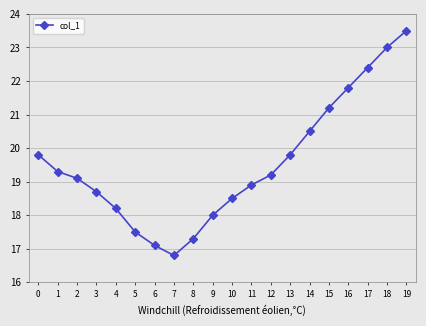

Reading left to right, what are all the values shown in this chart?

0=19.8	1=19.3	2=19.1	3=18.7	4=18.2	5=17.5	6=17.1	7=16.8	8=17.3	9=18.0	10=18.5	11=18.9	12=19.2	13=19.8	14=20.5	15=21.2	16=21.8	17=22.4	18=23.0	19=23.5